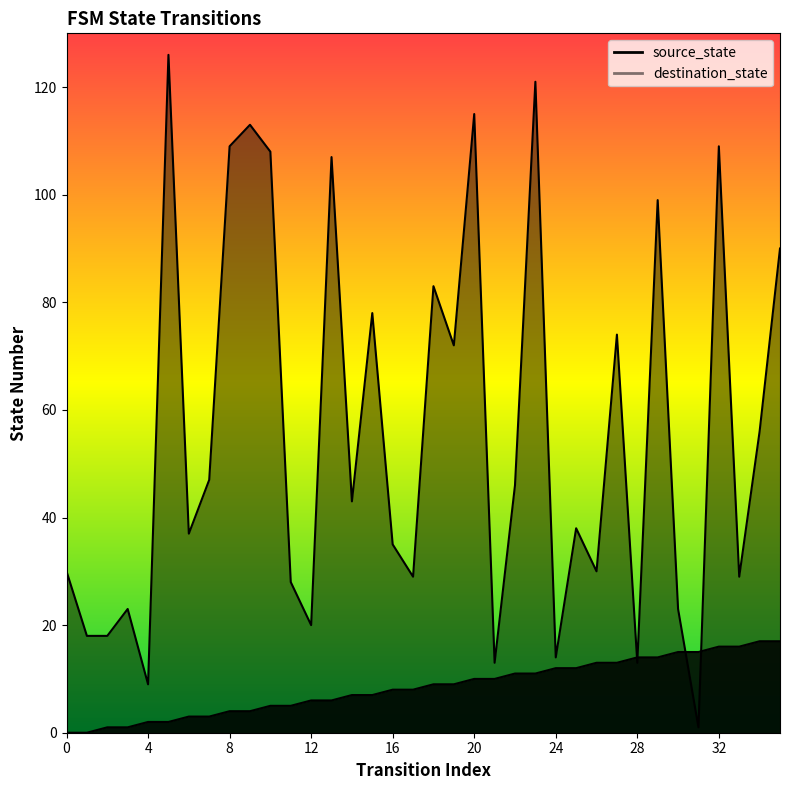

Rank the series by their average value, from highest to lowest.

destination_state, source_state